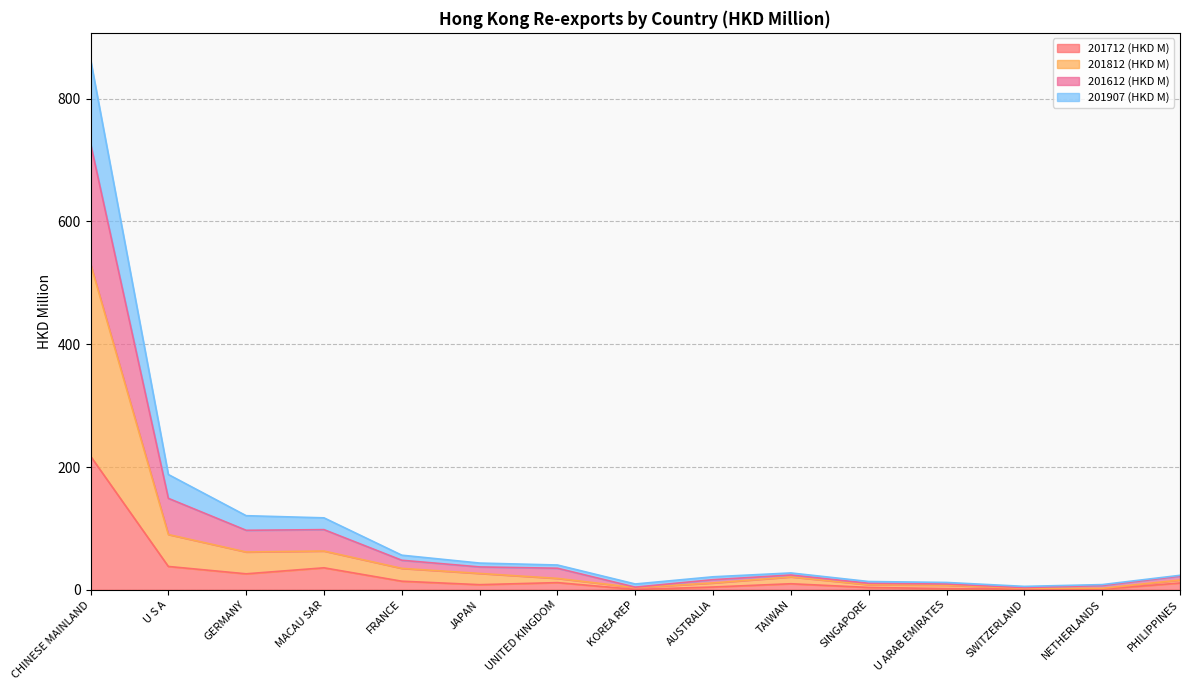

Is it true that 201712 (HKD M) equals 65.4 at U S A?

False